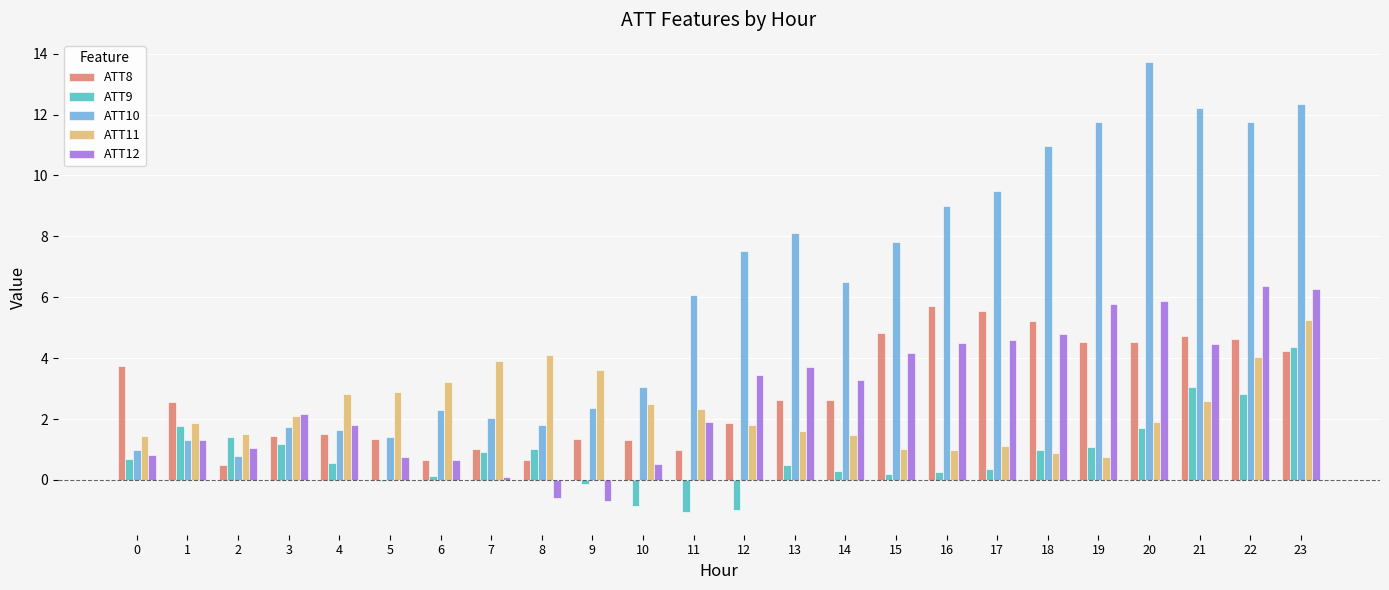

Which series has the widest spread of values?

ATT10